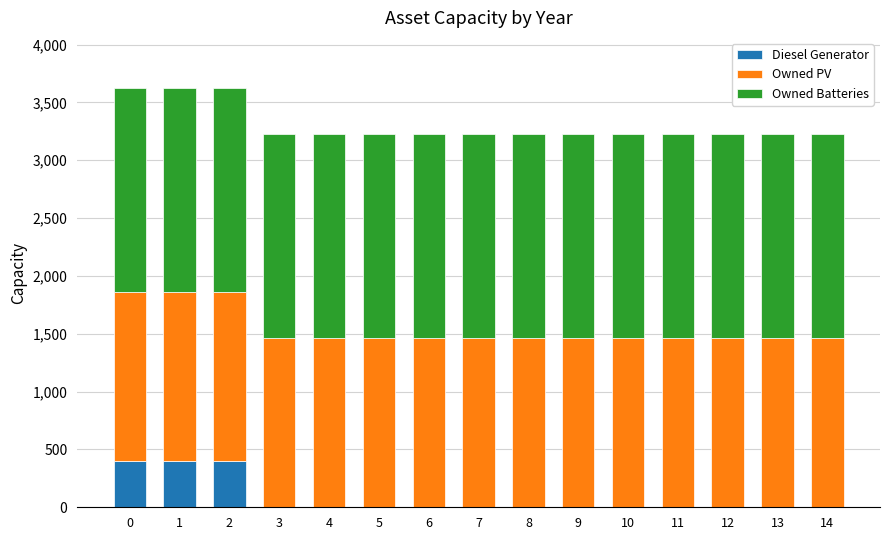

What is the maximum value for Diesel Generator?

400